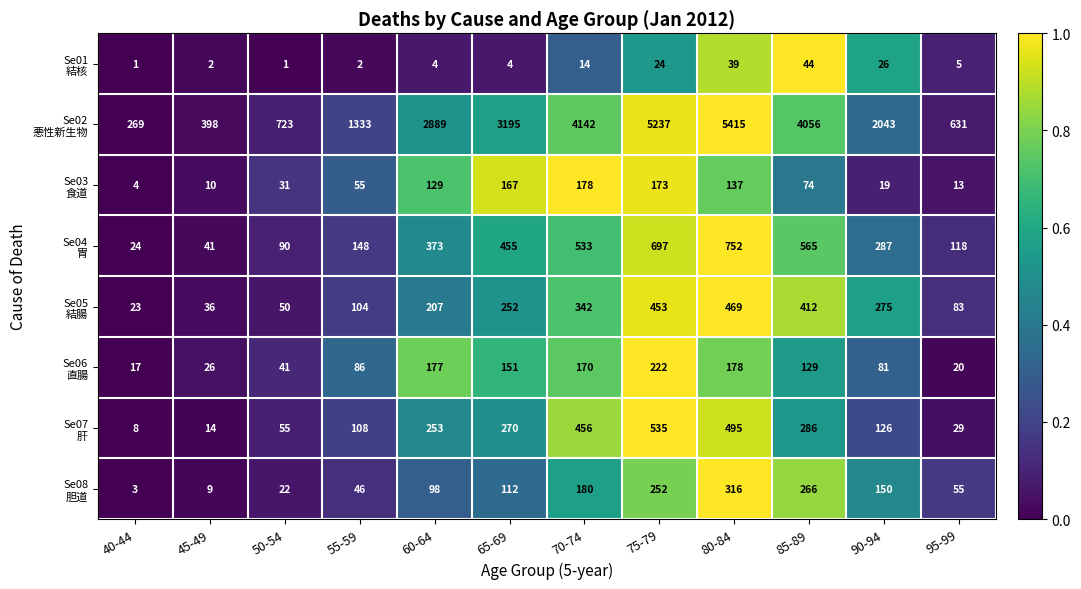

What is the difference between the highest and lowest values at 50-54?

722